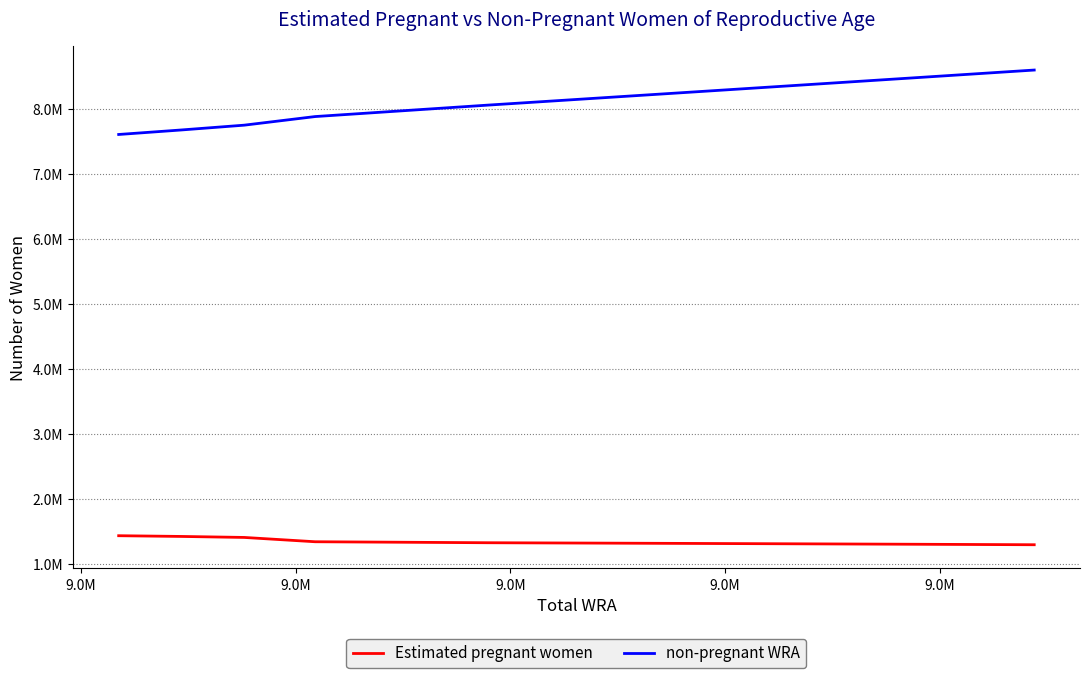

What are all the series names shown in the legend?

Estimated pregnant women, non-pregnant WRA